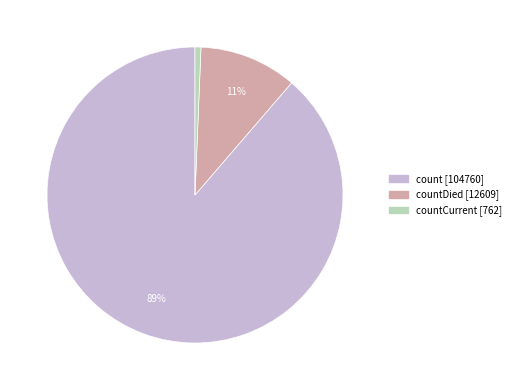

Is there a majority slice in this chart?

Yes